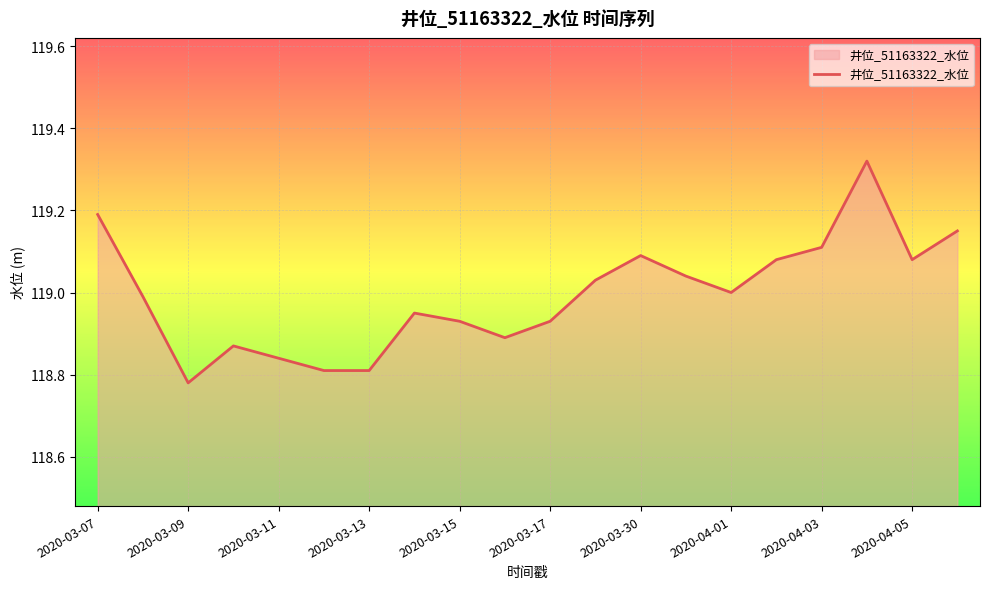

Is this an area chart (filled region under the line)?

Yes